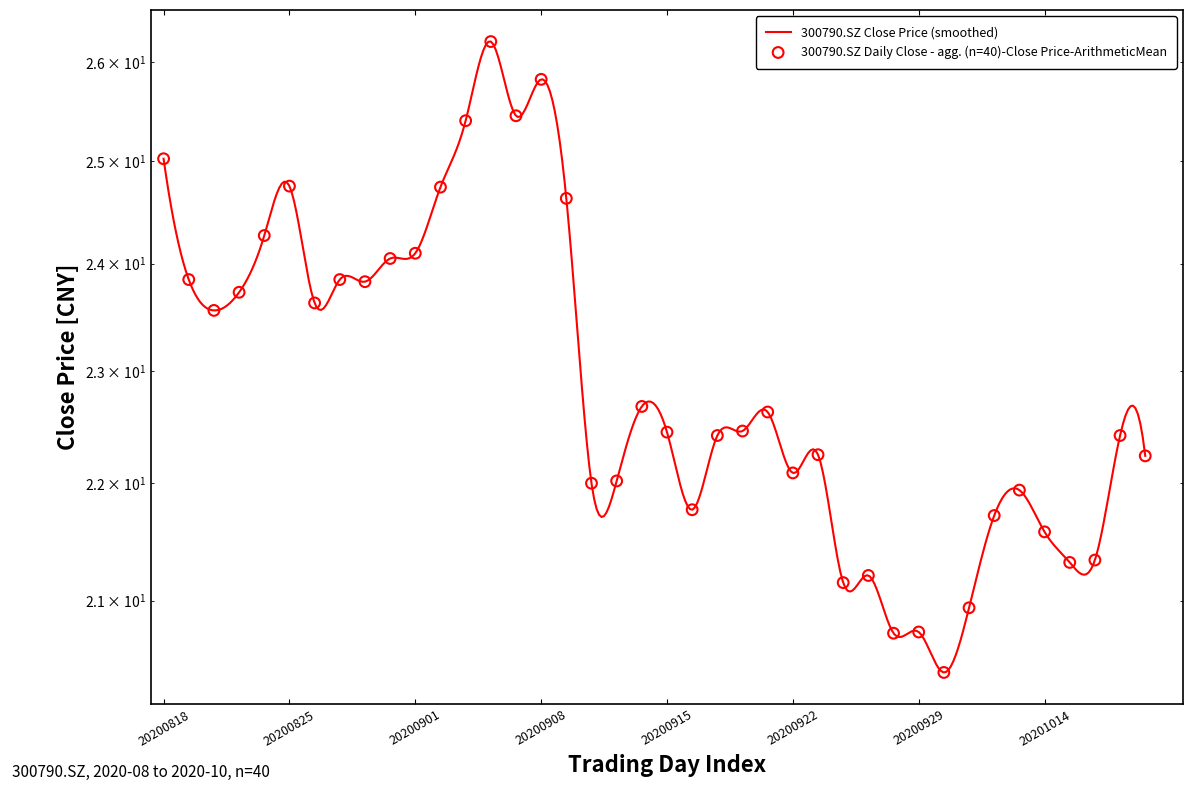

What is the change in value from 20200915 to 20200921?

+0.2